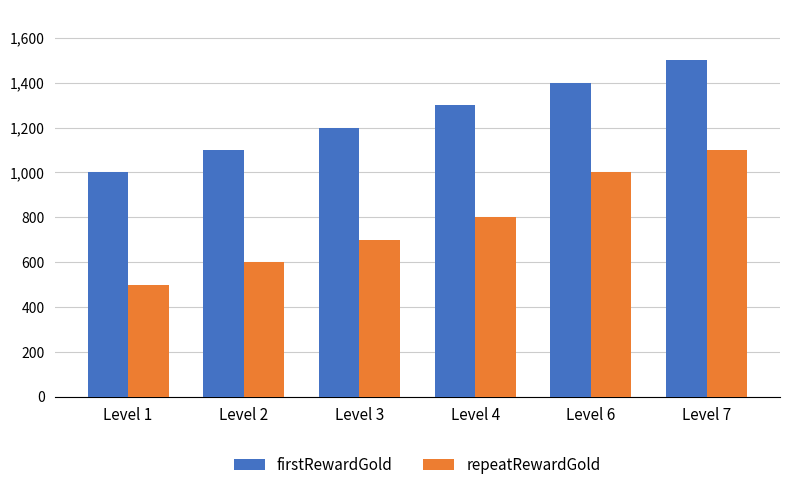

List the series in order of their overall mean, lowest first.

repeatRewardGold, firstRewardGold